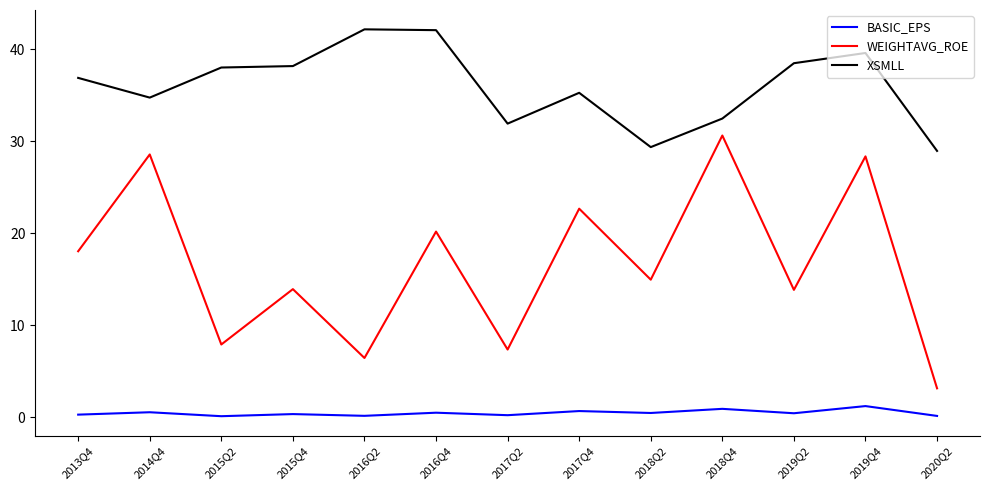

At which category is the sum across all series the highest?

2019Q4